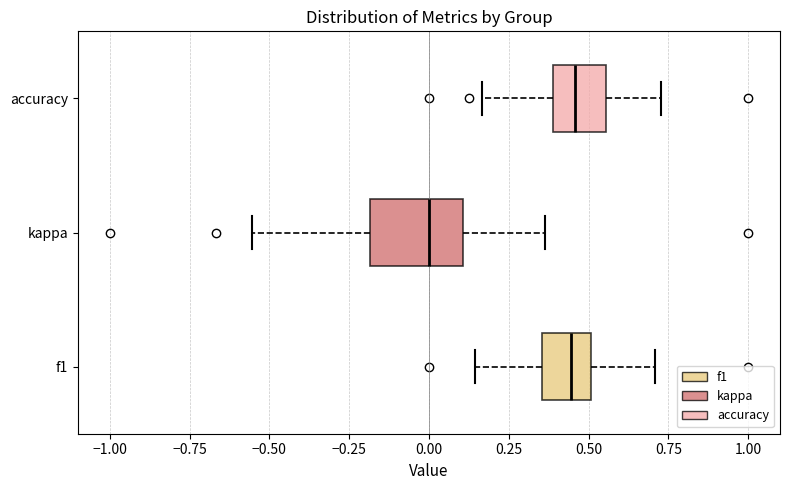

Reading bottom to top, read every box against the x-axis: the position of its median line, the range the box covers, and the ends of its whiskers. The values are not printed on the chart, so give them approximately, as read against the axis.

f1: median 0.45, box 0.35 to 0.50, whiskers 0.15 to 0.70
kappa: median 0.00, box -0.20 to 0.10, whiskers -0.55 to 0.35
accuracy: median 0.45, box 0.40 to 0.55, whiskers 0.15 to 0.75